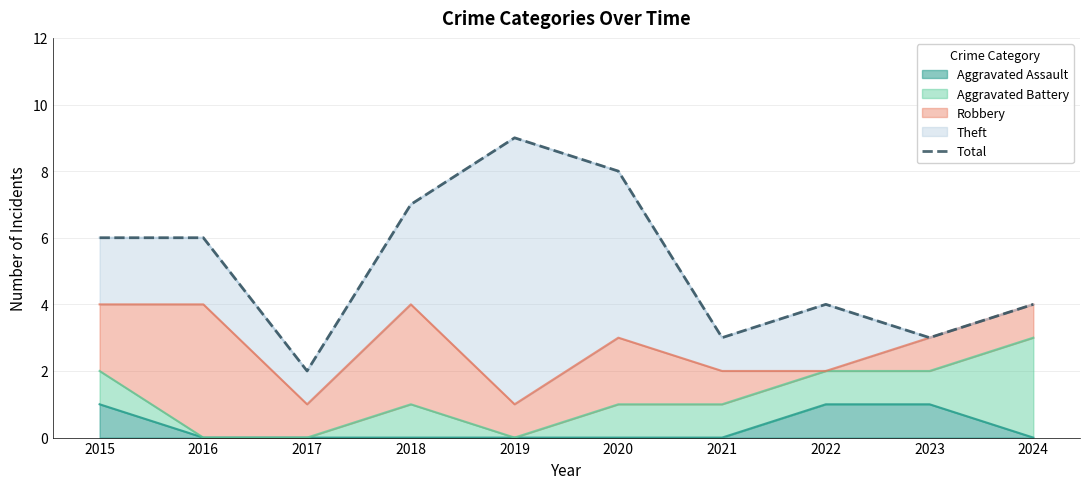

Reading left to right, extract all data points from this chart.

6	6	2	7	9	8	3	4	3	4